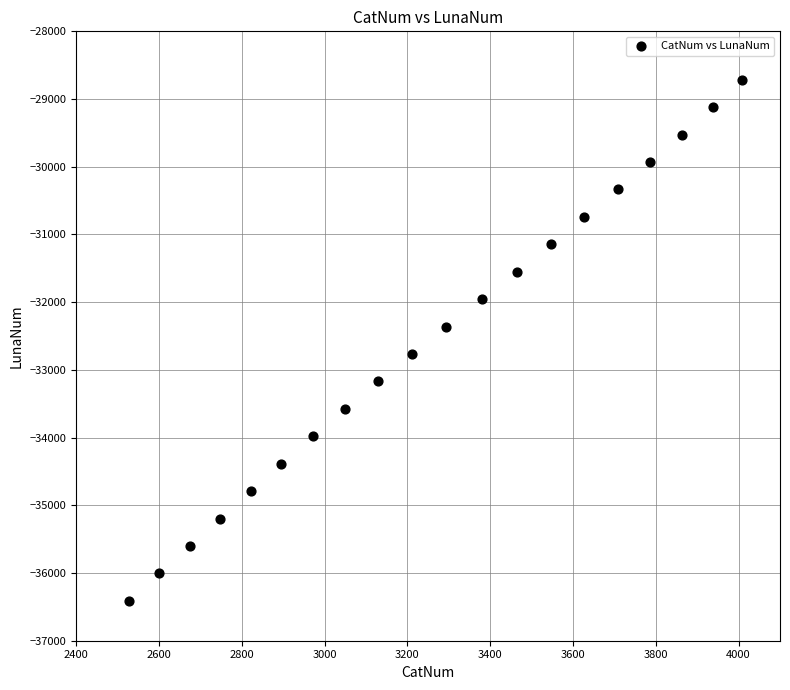

What is the range of Y values (max minus min)?

7694